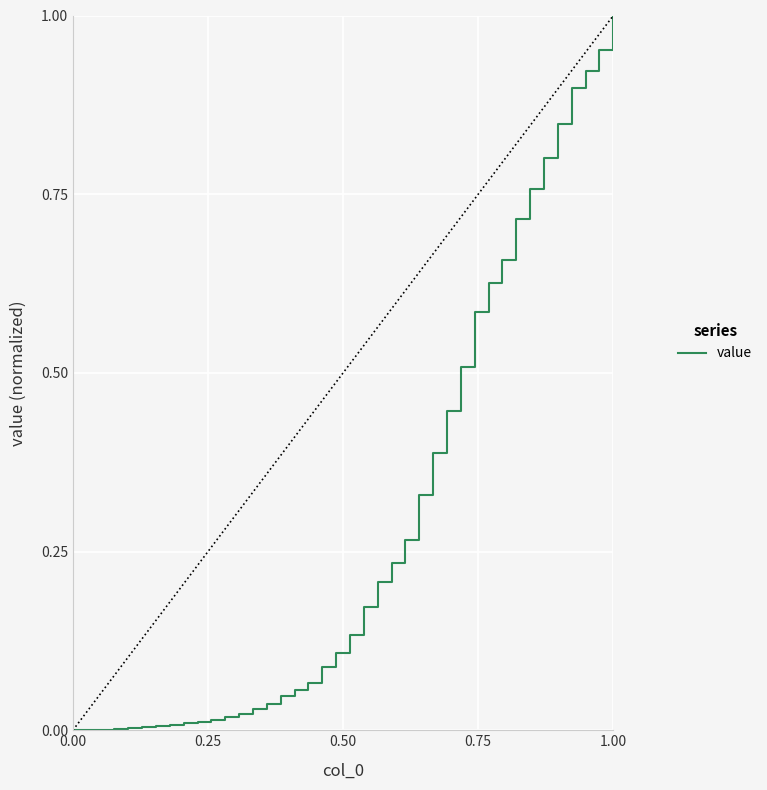

Is this an area chart (filled region under the line)?

No